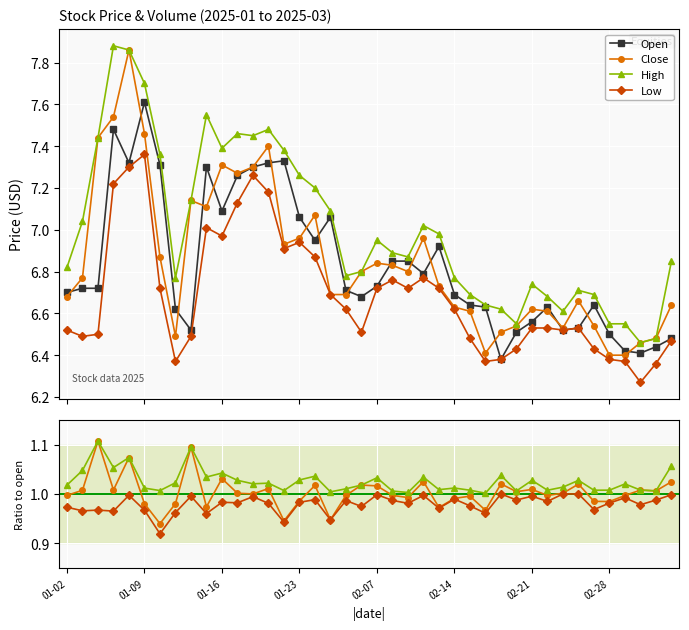

Is it true that open equals 3.8 at 01-16?

False